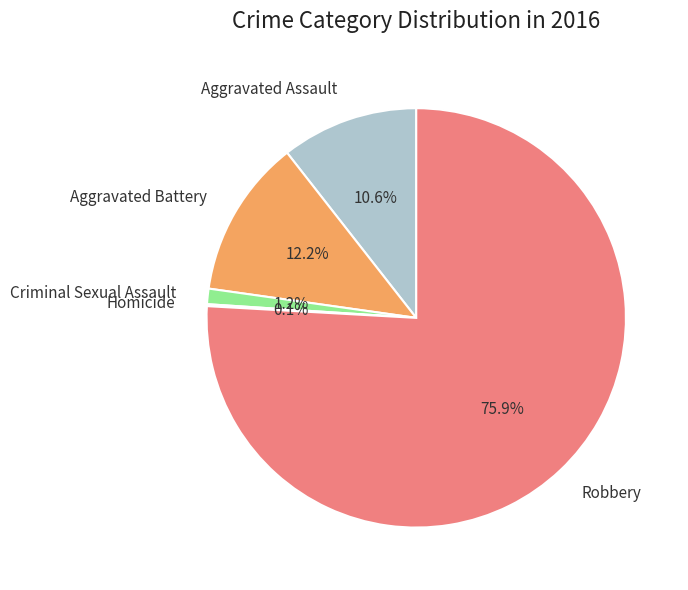

To the nearest percent, what is the combined percentage of Aggravated Battery and Aggravated Assault?

23%